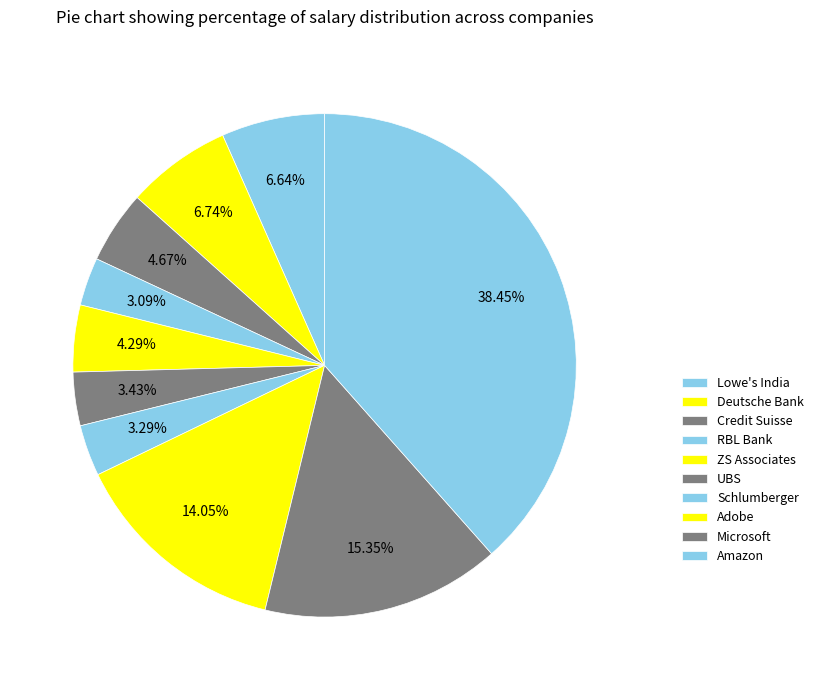

Is it true that Amazon is 38% of the pie?

True